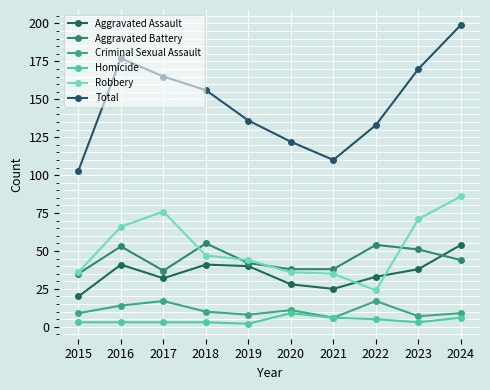

What is the value of the Aggravated Battery point at the 4th from the left?

55